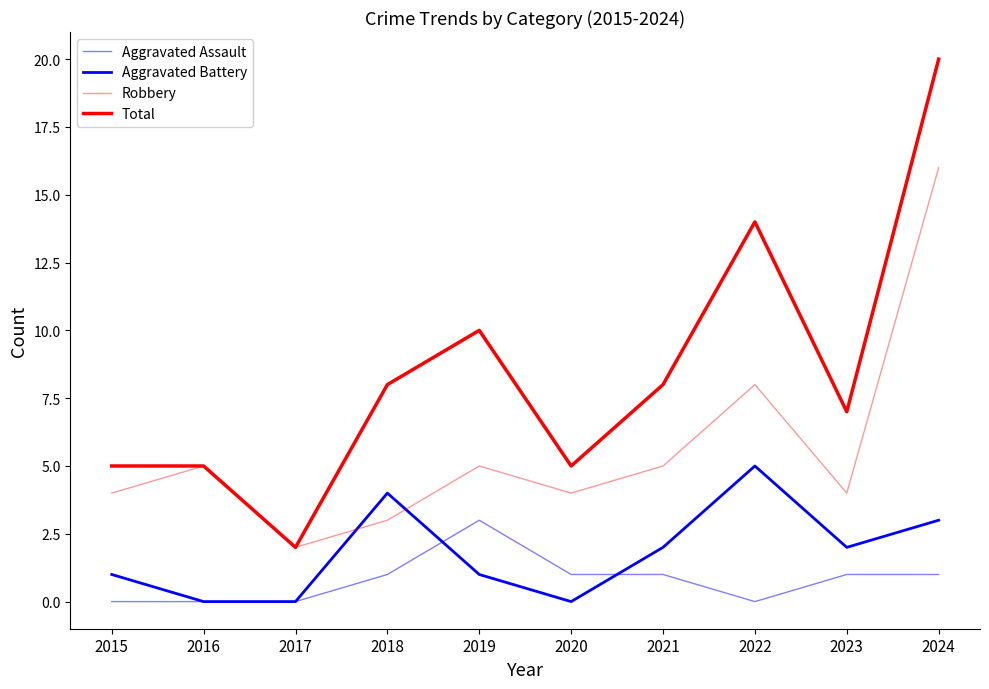

Which has a higher value, 2017 or 2015?

2017